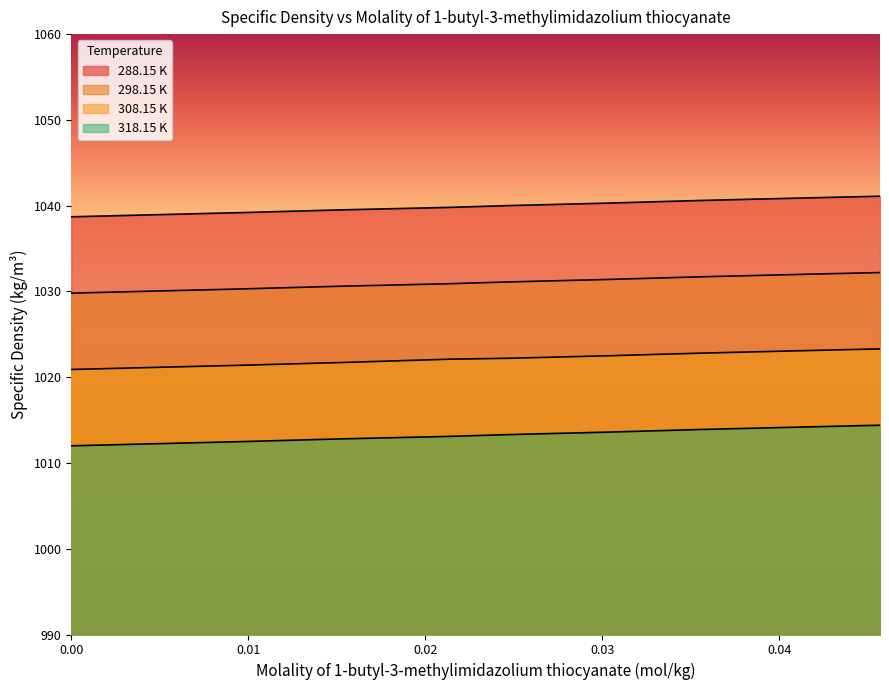

True or false: 288.15 K and 318.15 K intersect in this chart.

False